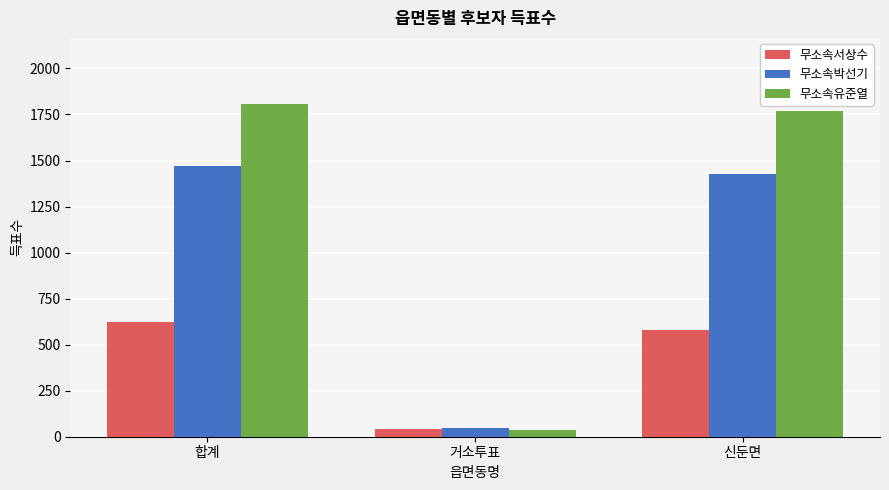

What is the spread (max minus min) of values at 합계?

1184